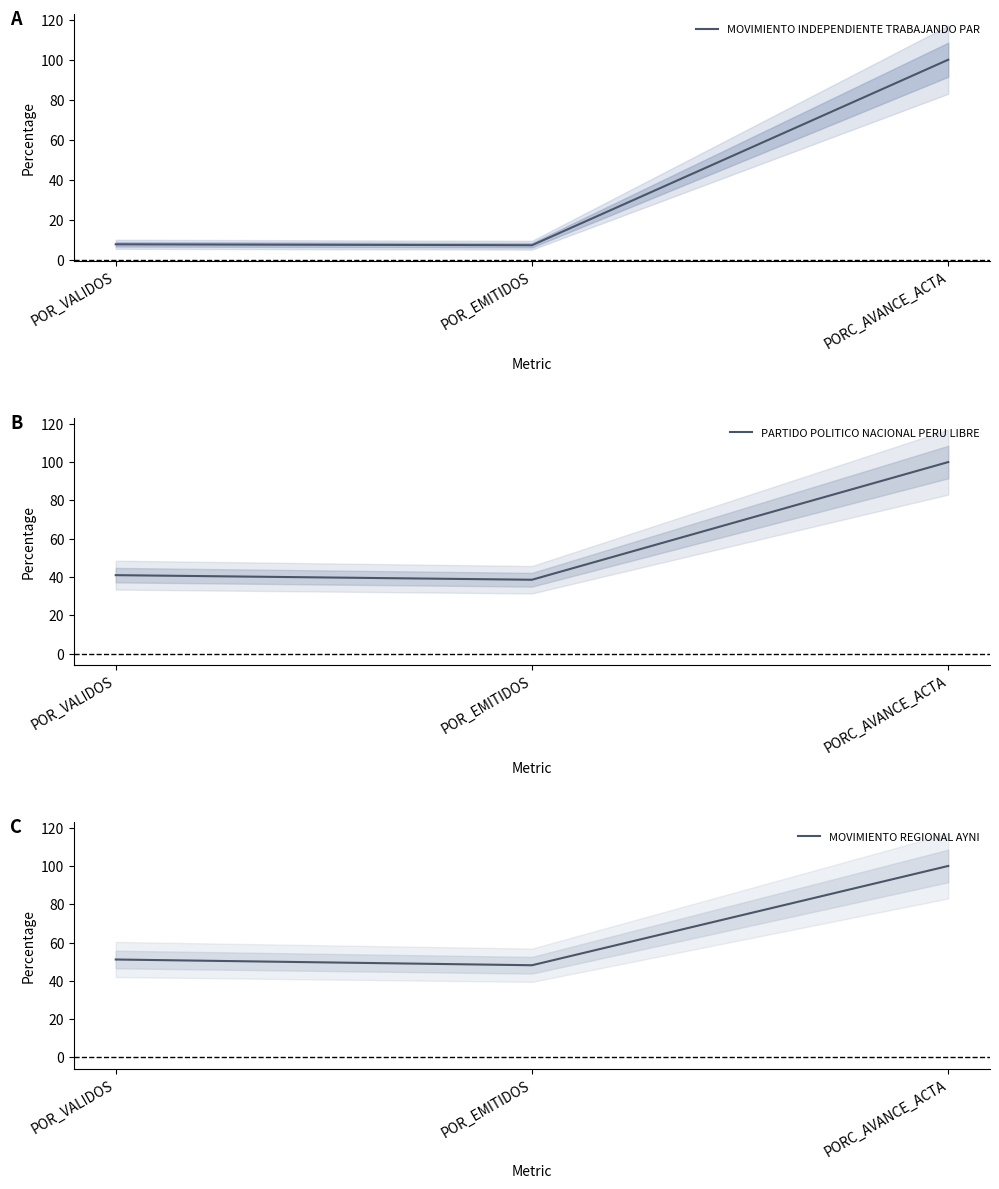

What is the label of the 1st point from the right?

PORC_AVANCE_ACTA